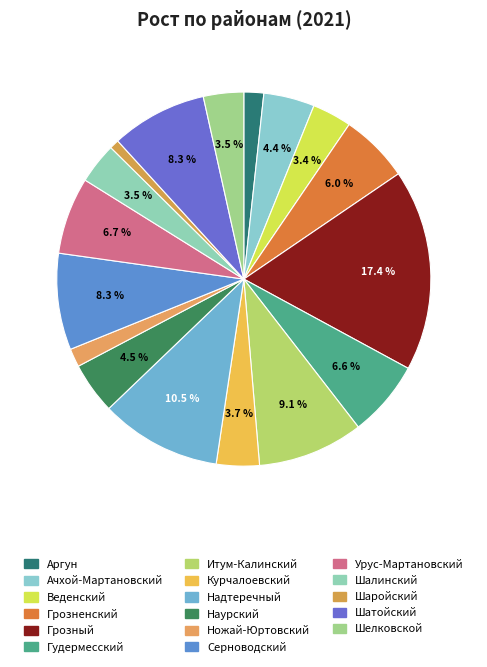

Count the number of slices in the pie.

17